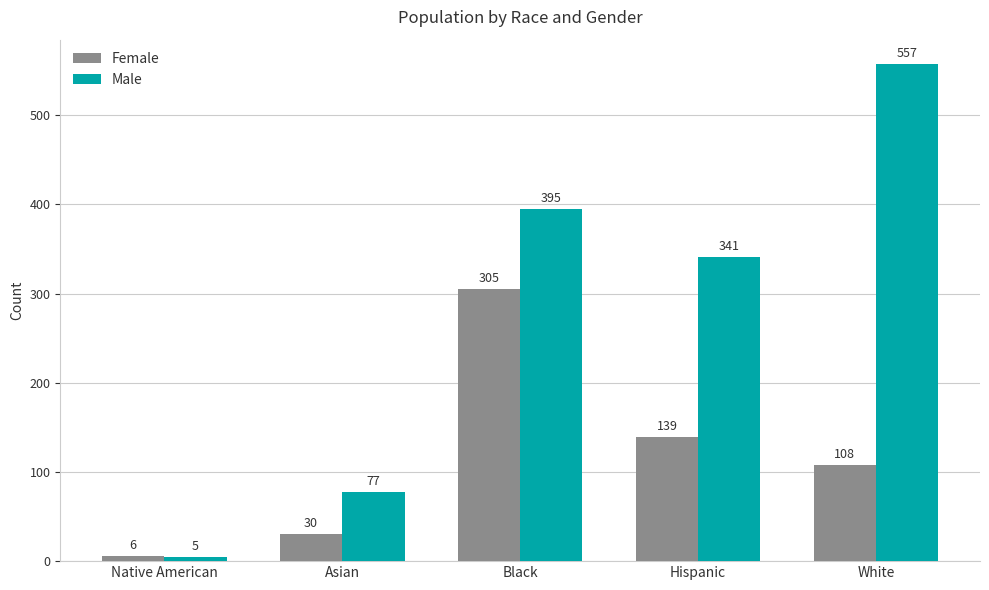

Which series changed the most between Hispanic and White?

Male